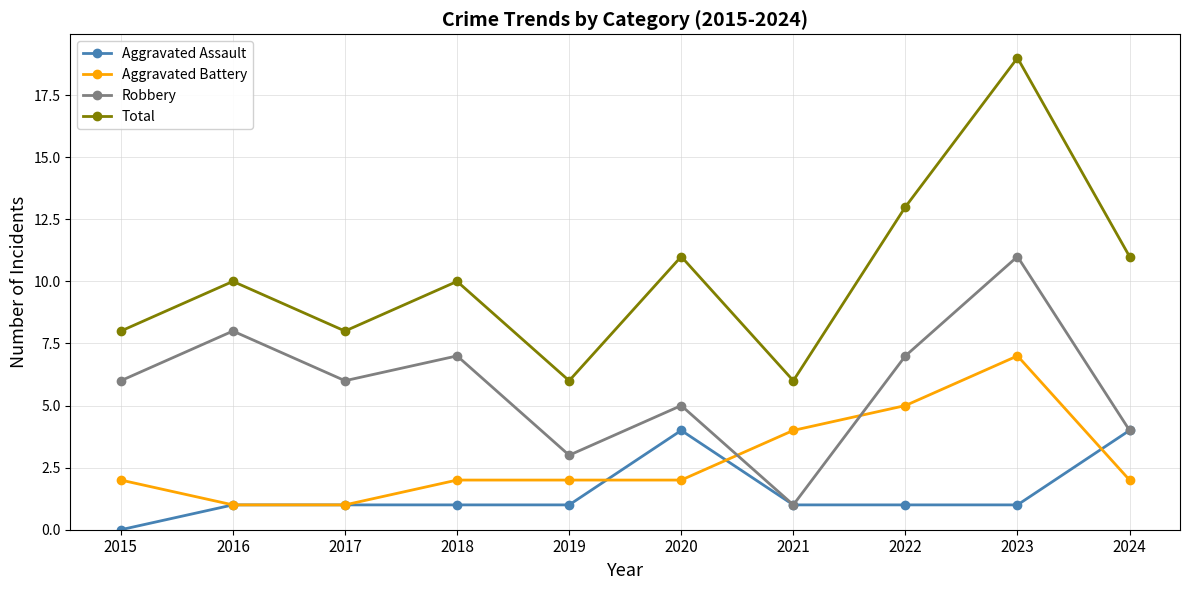

What is the difference between the maximum and minimum values in the Robbery series?

10